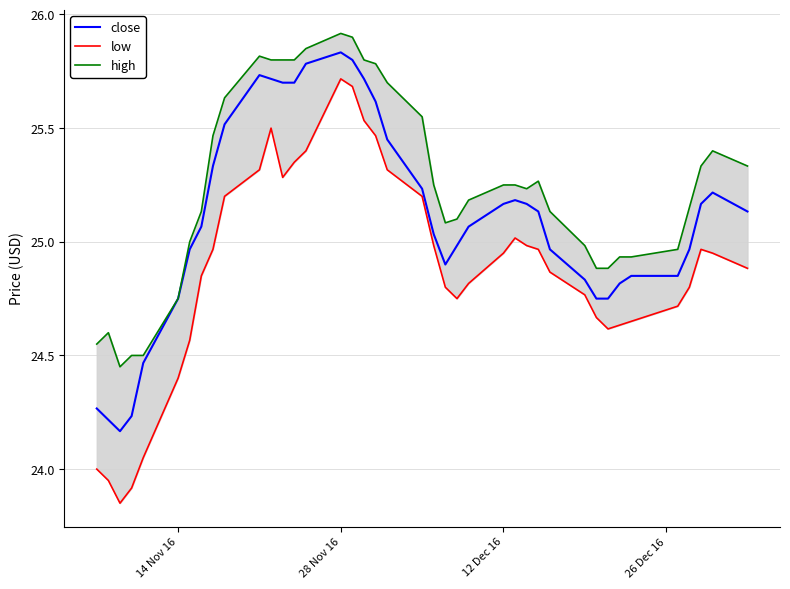

How many data points in low are above 24?

36